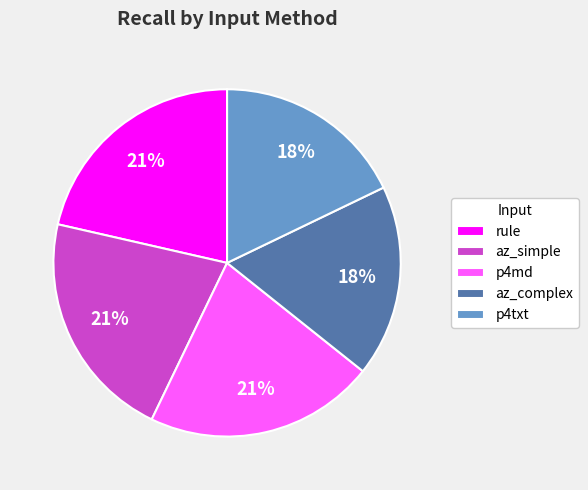

True or false: p4txt accounts for 27% of the total.

False